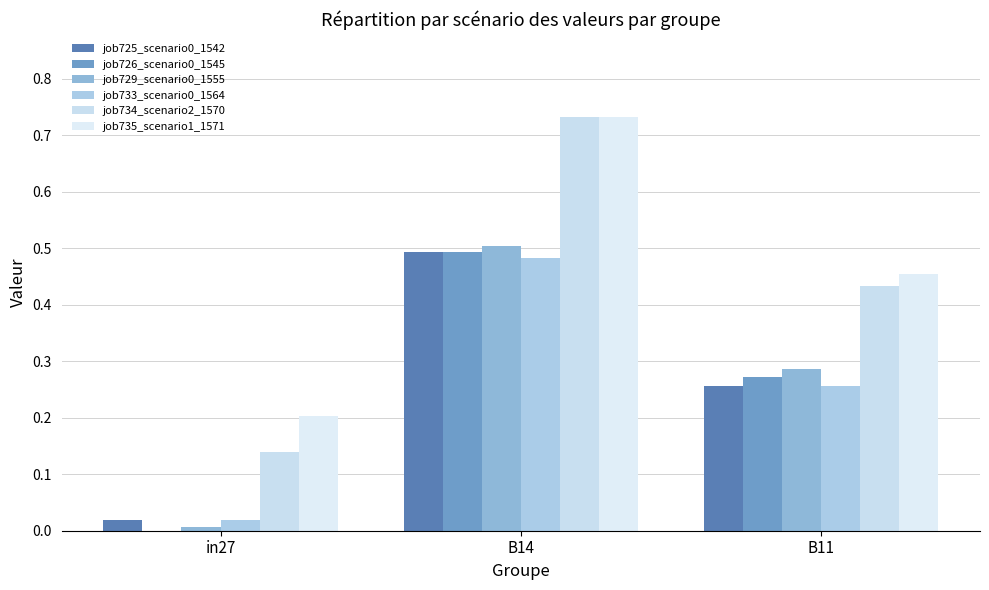

How many groups of bars are there?

3